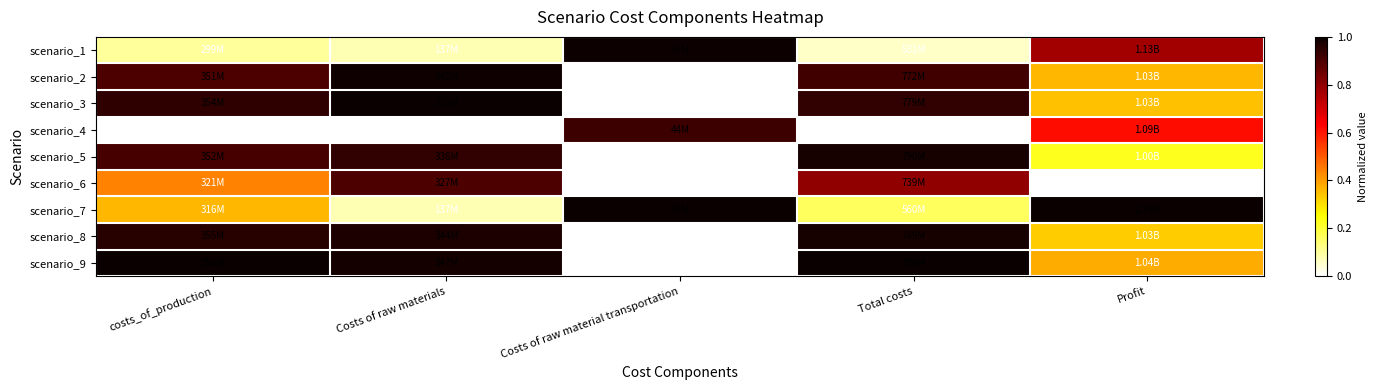

What is the spread (max minus min) of values at Profit?

1.0